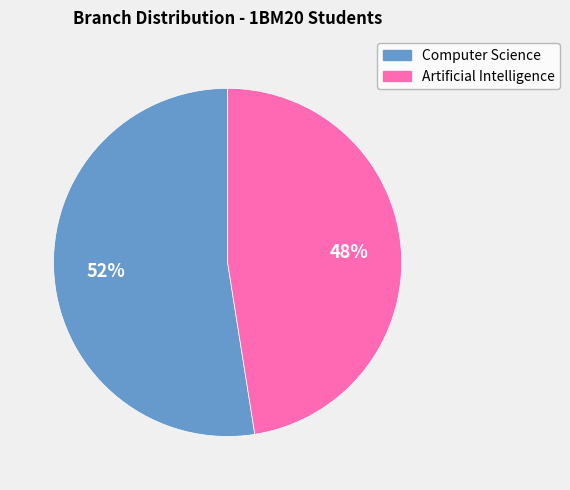

Combined, do Computer Science and Artificial Intelligence account for over 50%?

Yes